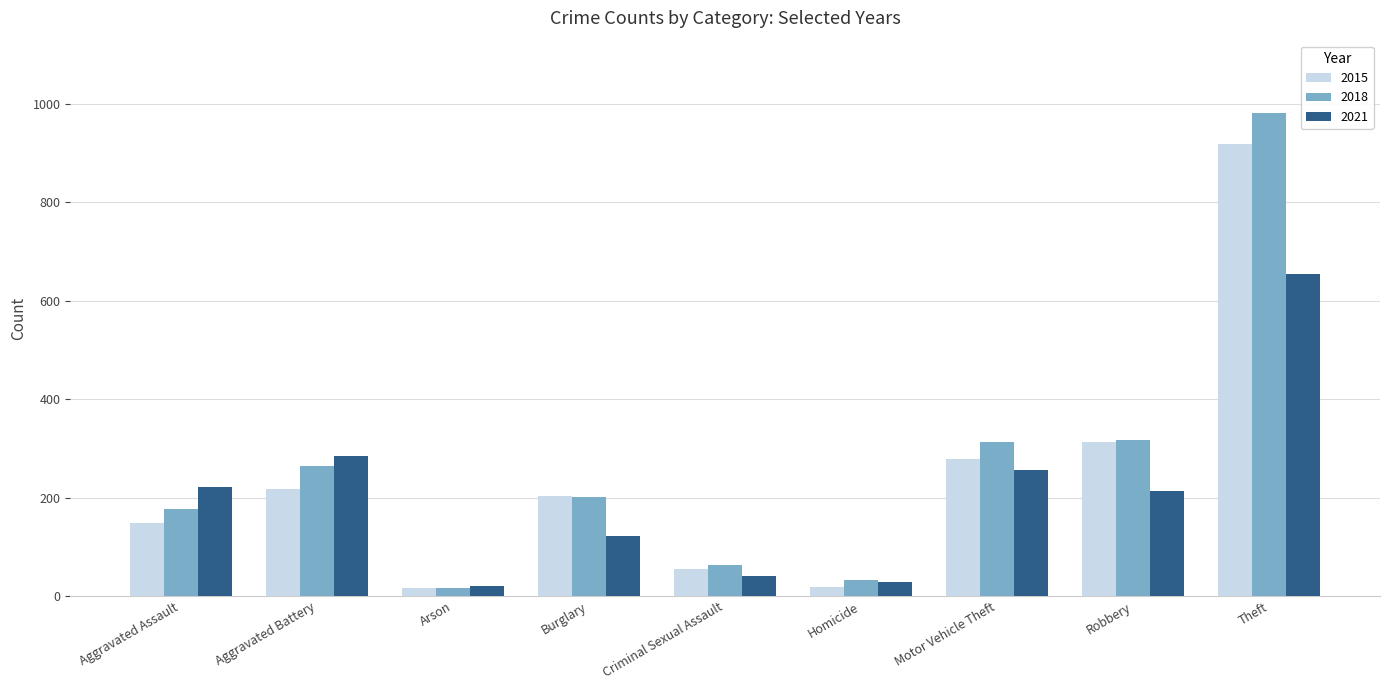

What is the total value across all series at Theft?

2554